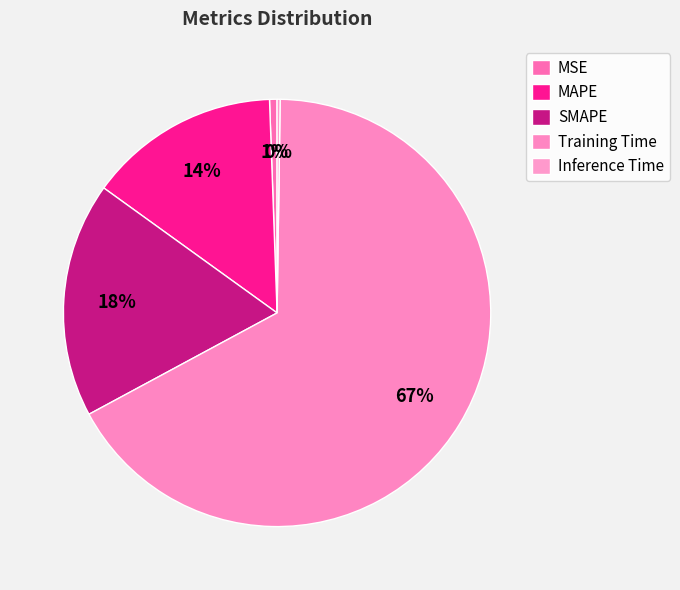

How much of the chart is everything except SMAPE?

82.2%